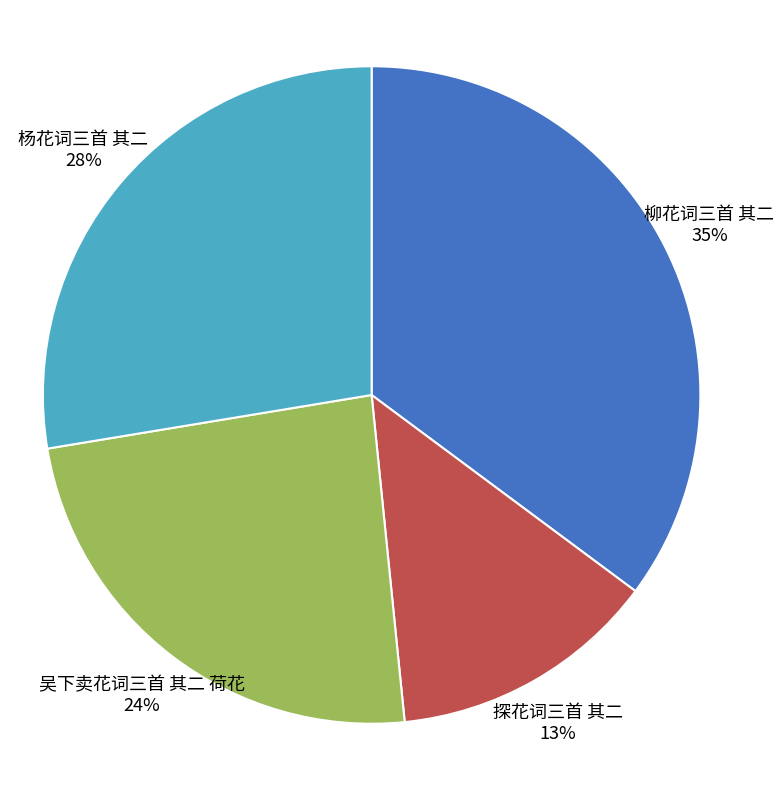

To the nearest percent, what portion does 柳花词三首 其二 represent?

35%